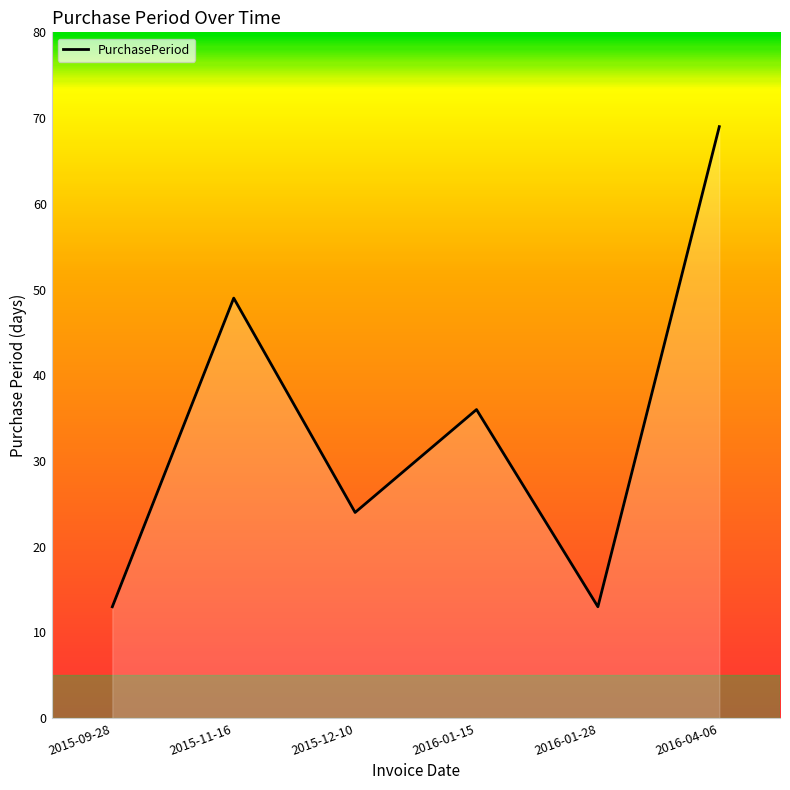

How many categories are shown in the chart?

6